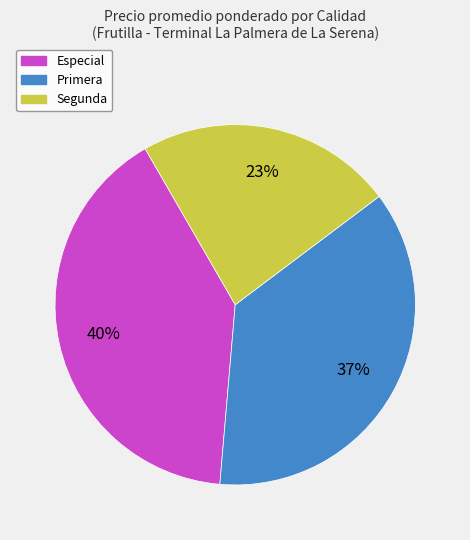

Does Especial account for over 50% of the chart?

No